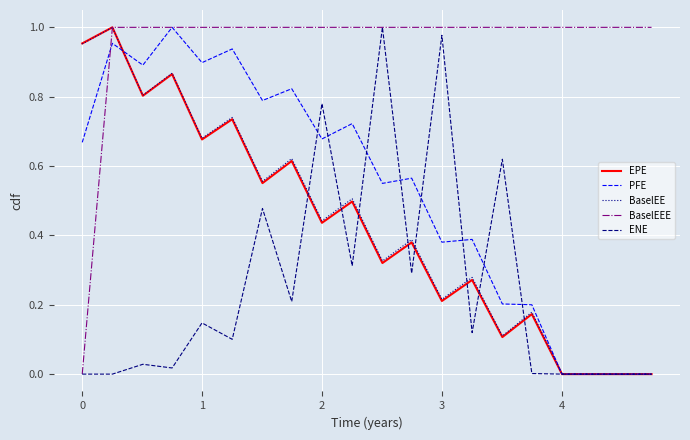

Which series has the largest total across all categories?

BaselEEE